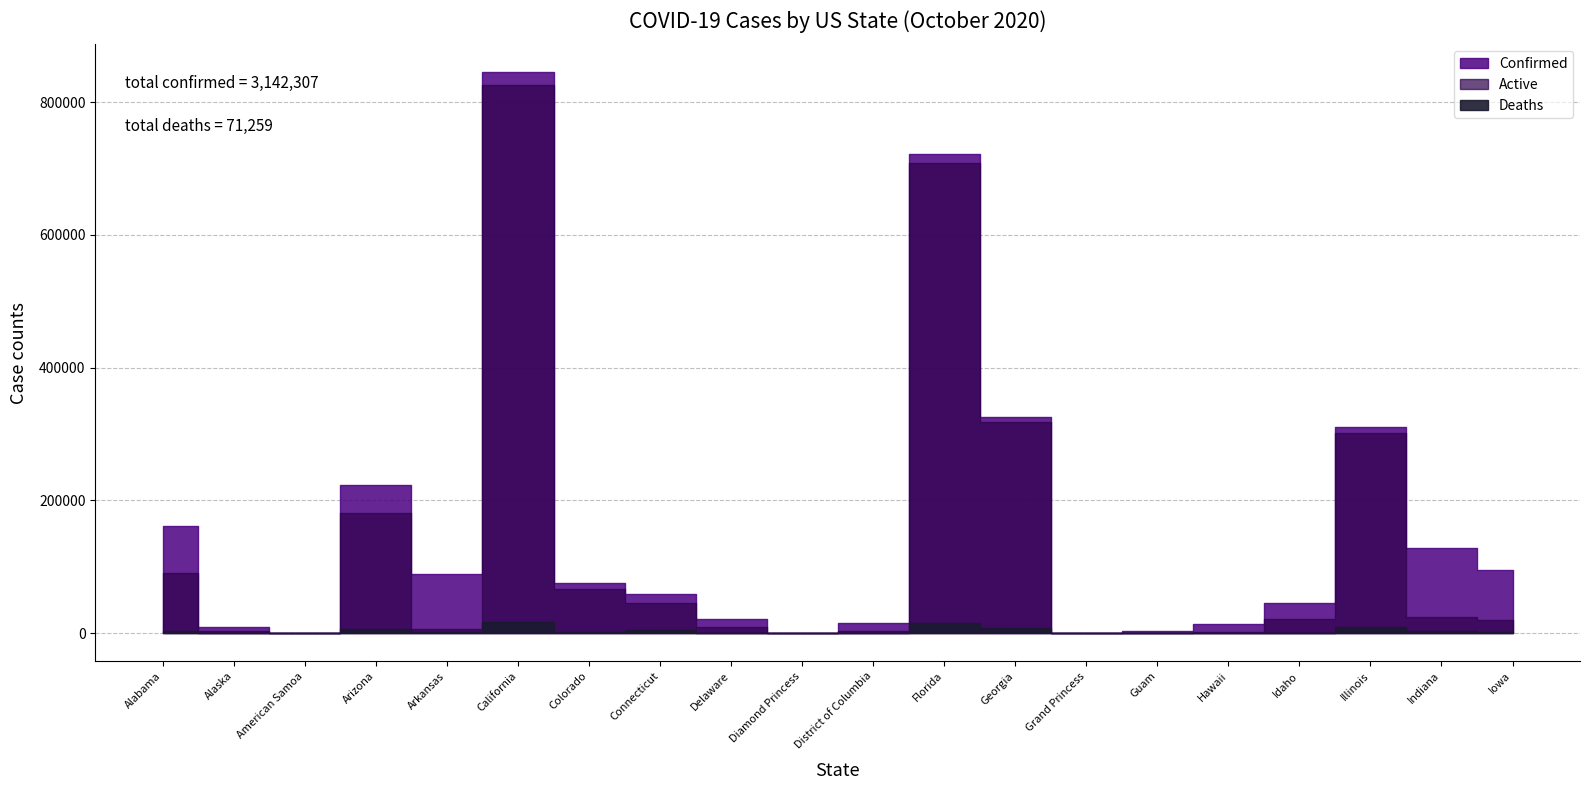

What is the difference between the second highest and minimum values in the Confirmed series?

722707